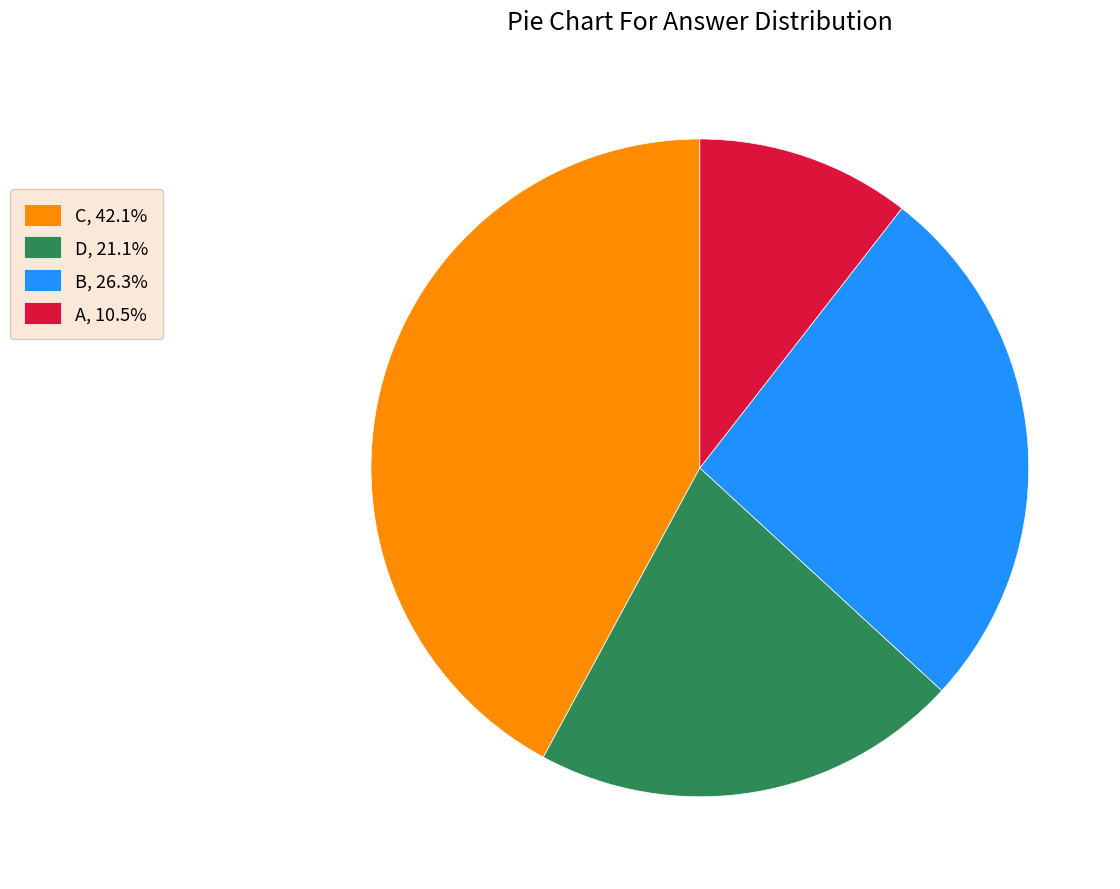

Is the sum of C and B greater than half?

Yes